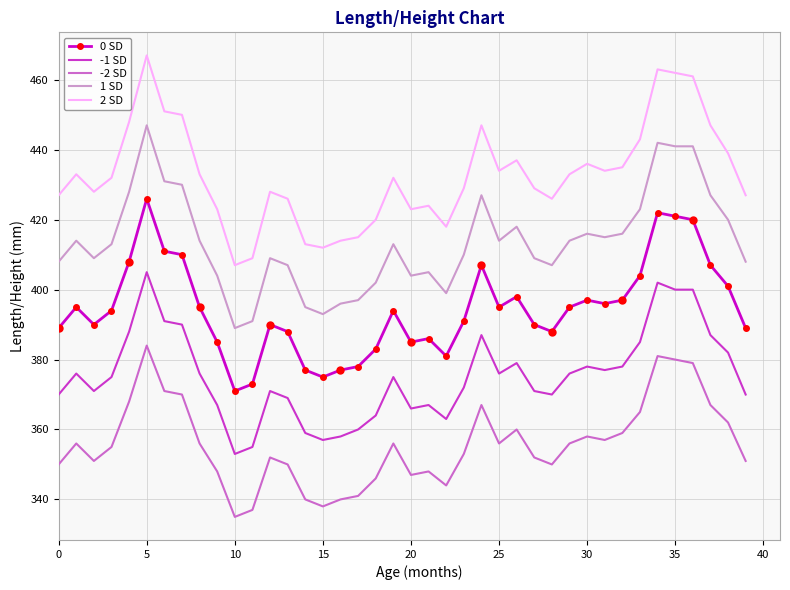

At which label does 2 SD reach its minimum?

10